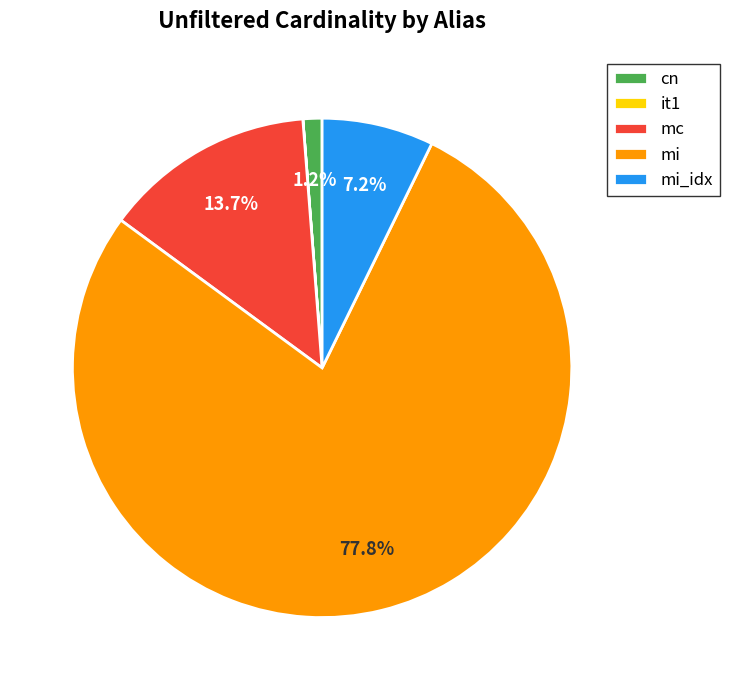

What percentage is NOT represented by mi_idx?

92.8%